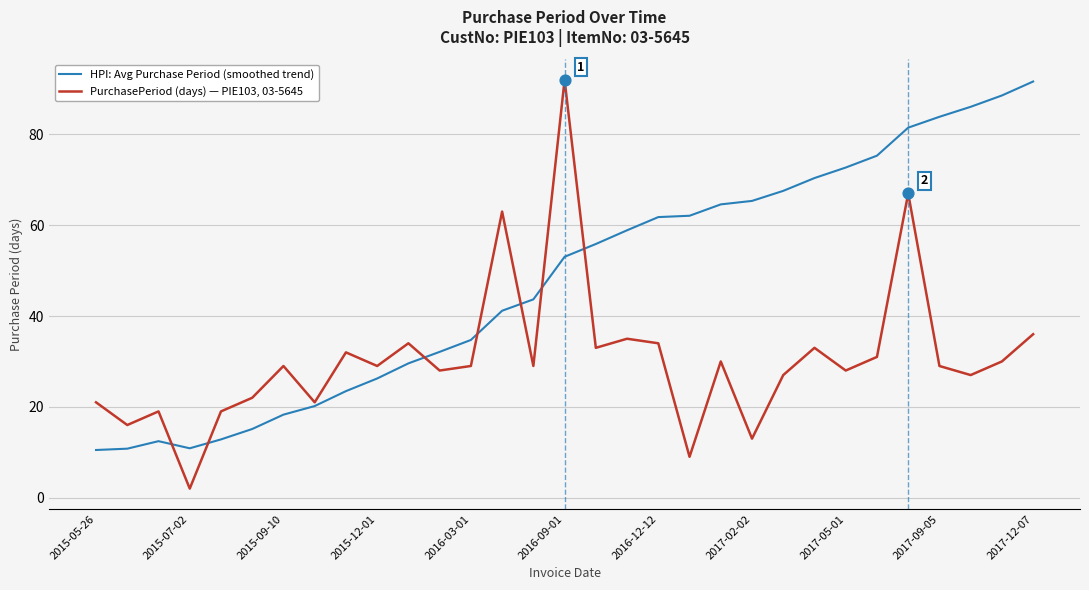

Which series has the widest spread of values?

PurchasePeriod (days) — PIE103, 03-5645